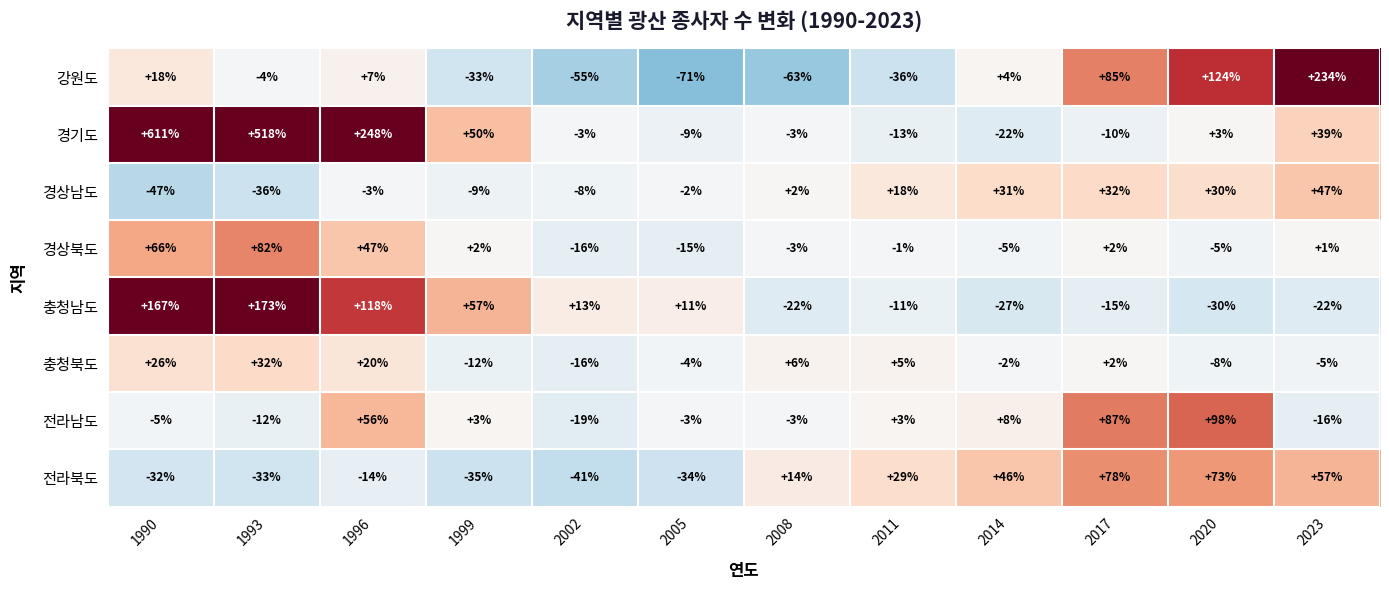

Which series has the largest total across all categories?

경기도